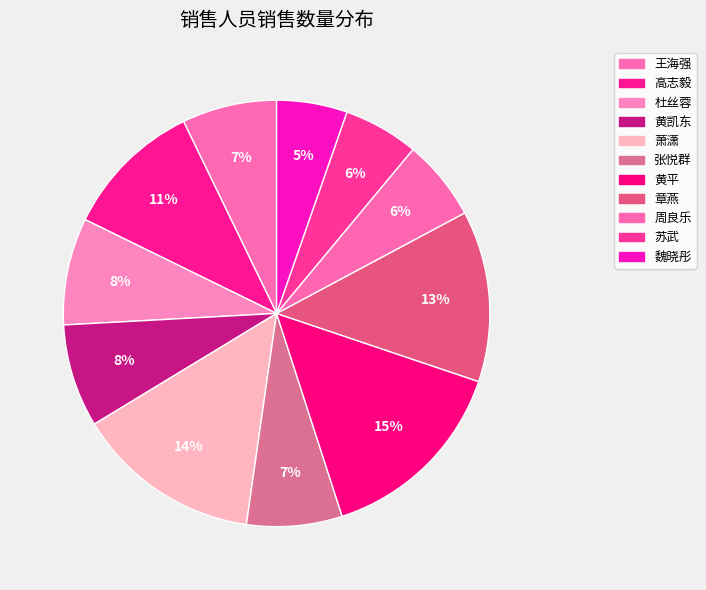

True or false: 周良乐 accounts for 6% of the total.

True